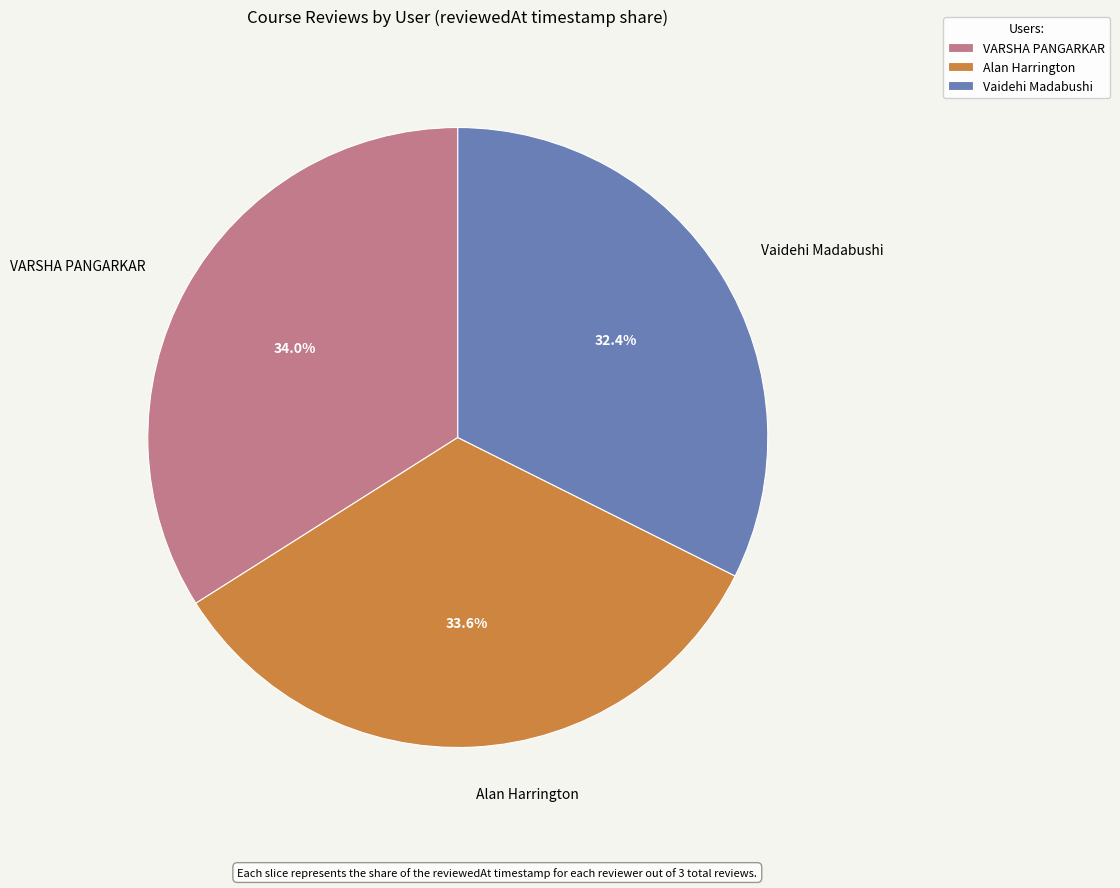

What percentage is the Vaidehi Madabushi slice, to the nearest percent?

32%